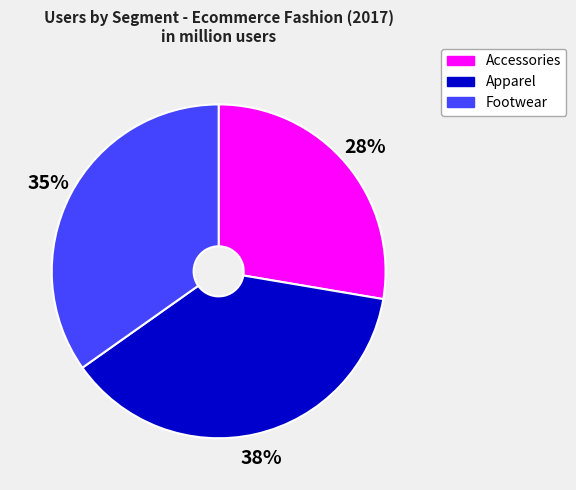

Combined, do Apparel and Accessories account for over 50%?

Yes